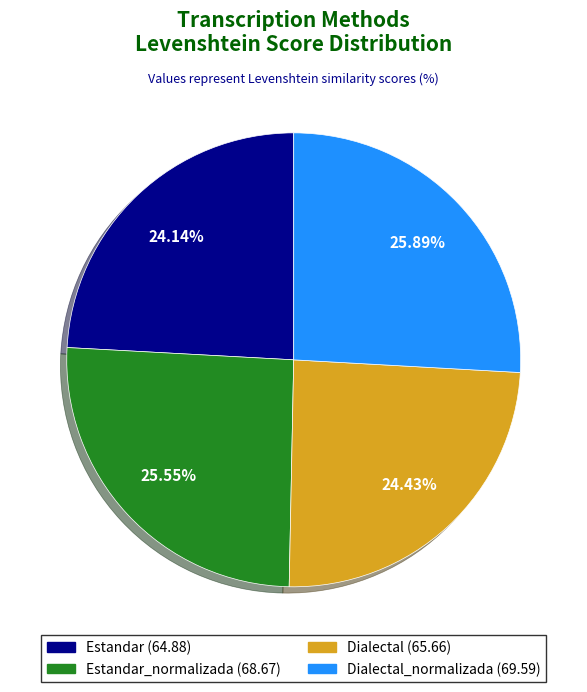

Is there a majority slice in this chart?

No